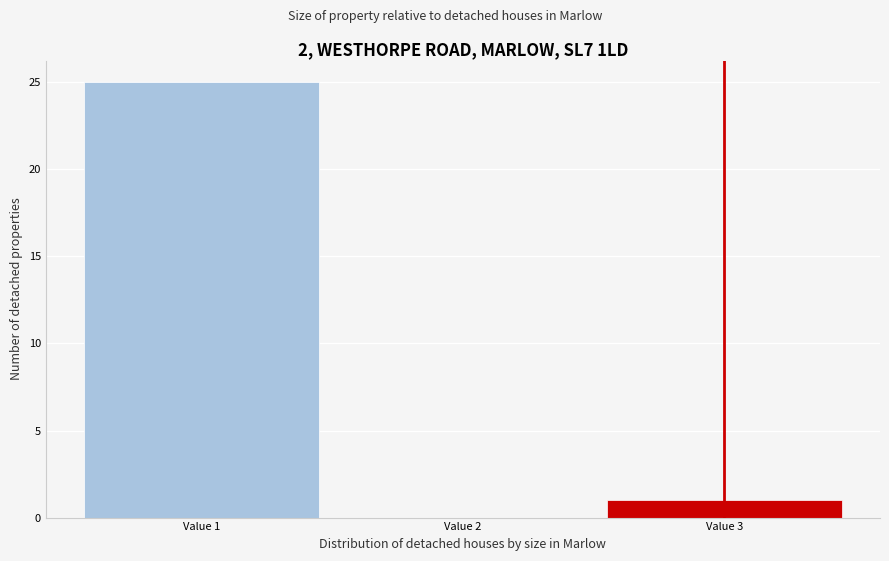

Reading left to right, what are all the values shown in this chart?

Value 1=25	Value 2=0	Value 3=1